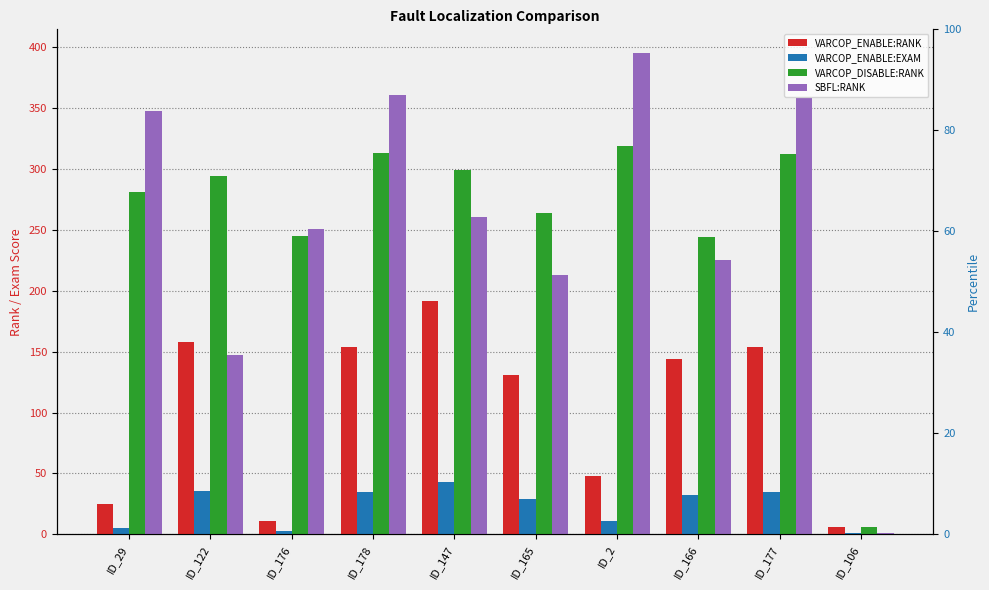

What is the total value across all series at ID_176?

509.5